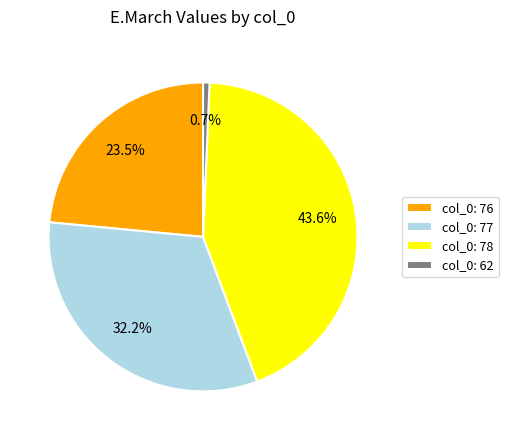

How many segments does this pie chart have?

4